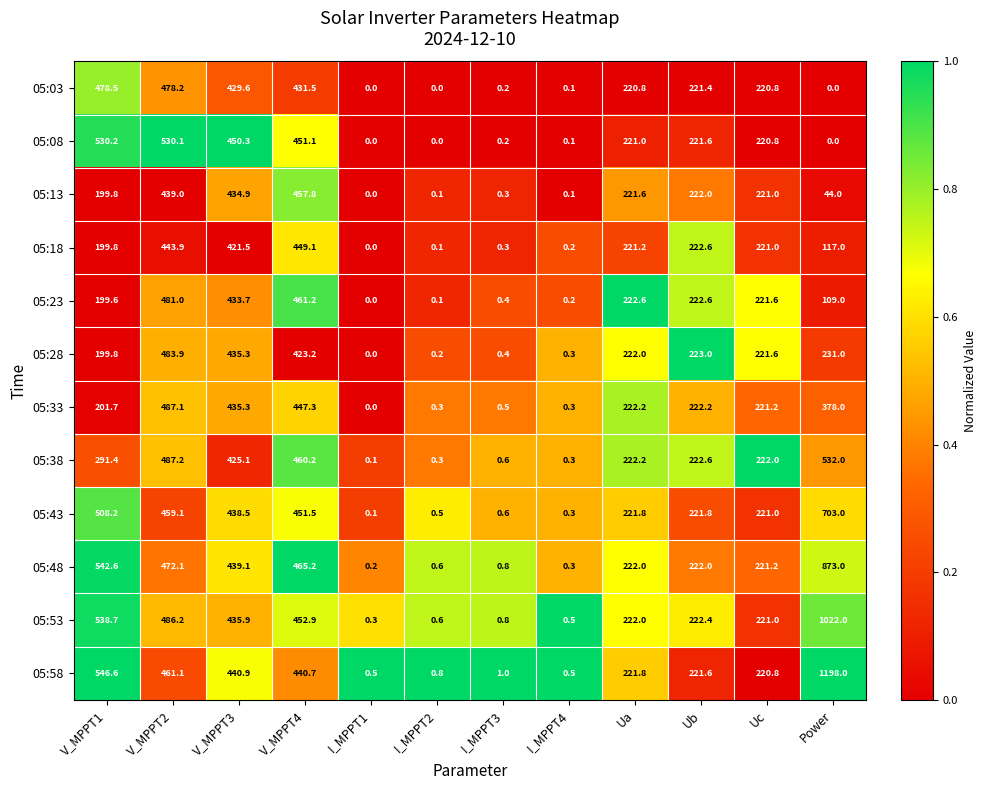

Is it true that 05:43 equals 156.9 at Power?

False